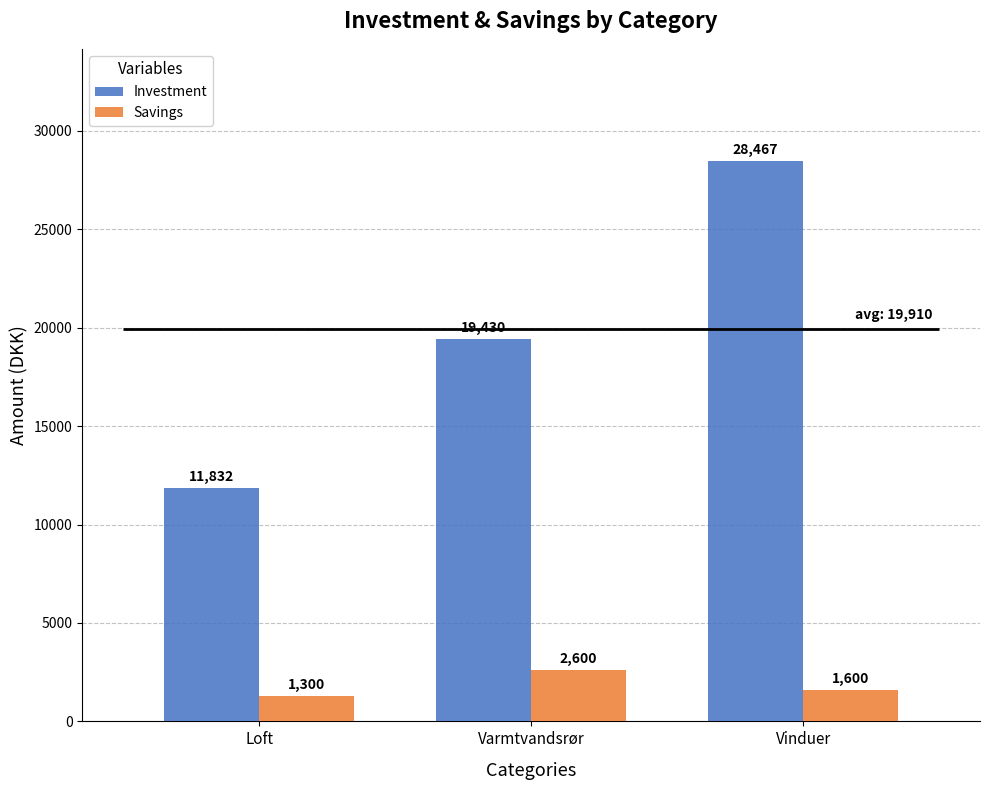

The Investment series shows 19430 at Varmtvandsrør. True or false?

True